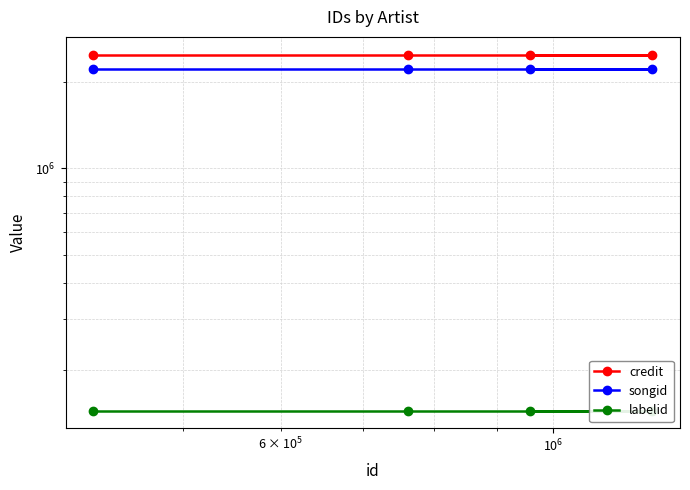

At how many categories does at least one series exceed 1384002?

4